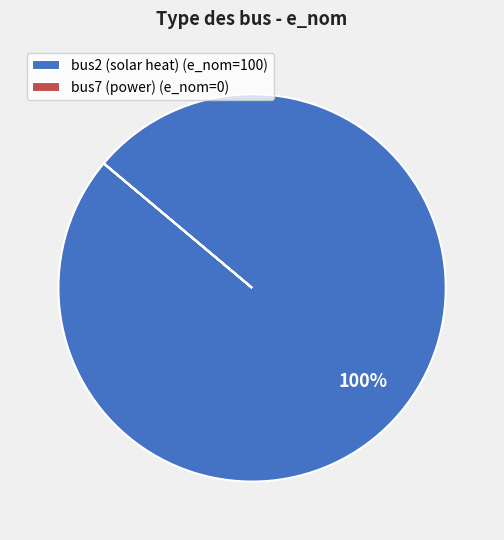

Which category has the biggest portion of the pie?

bus2 (solar heat)